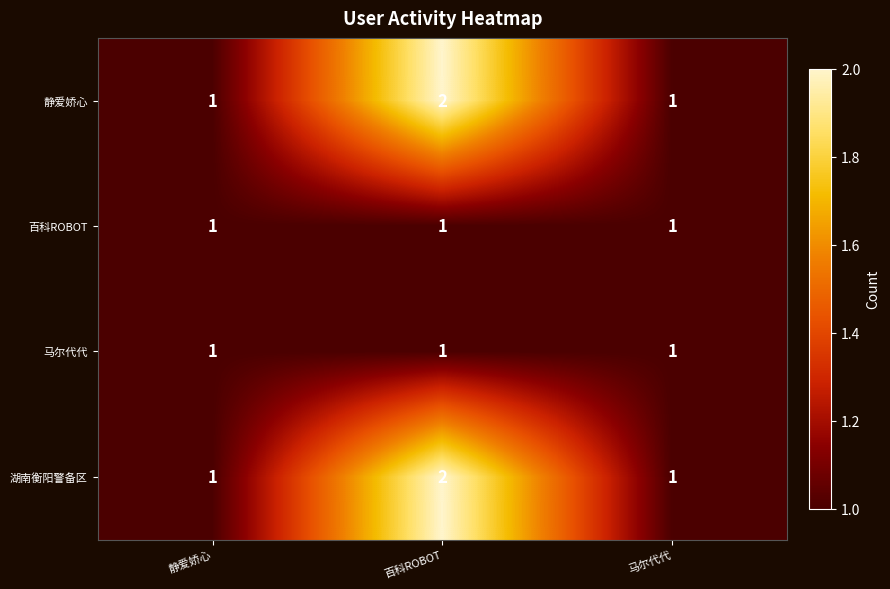

At which category does the chart reach its peak across all series?

百科ROBOT